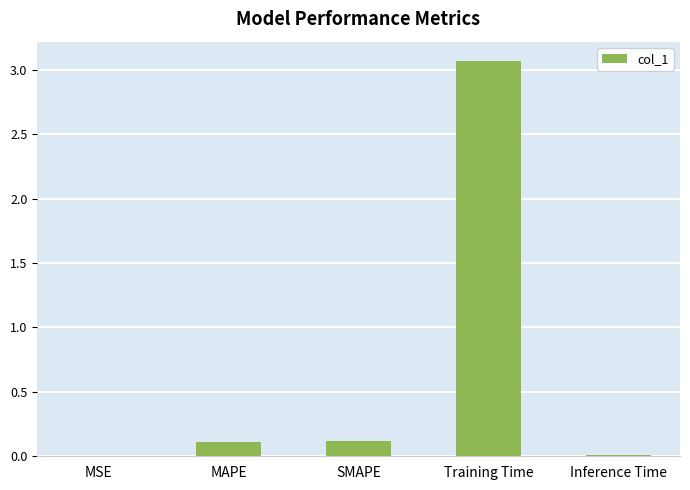

Is it true that the value at SMAPE is 0.1?

True